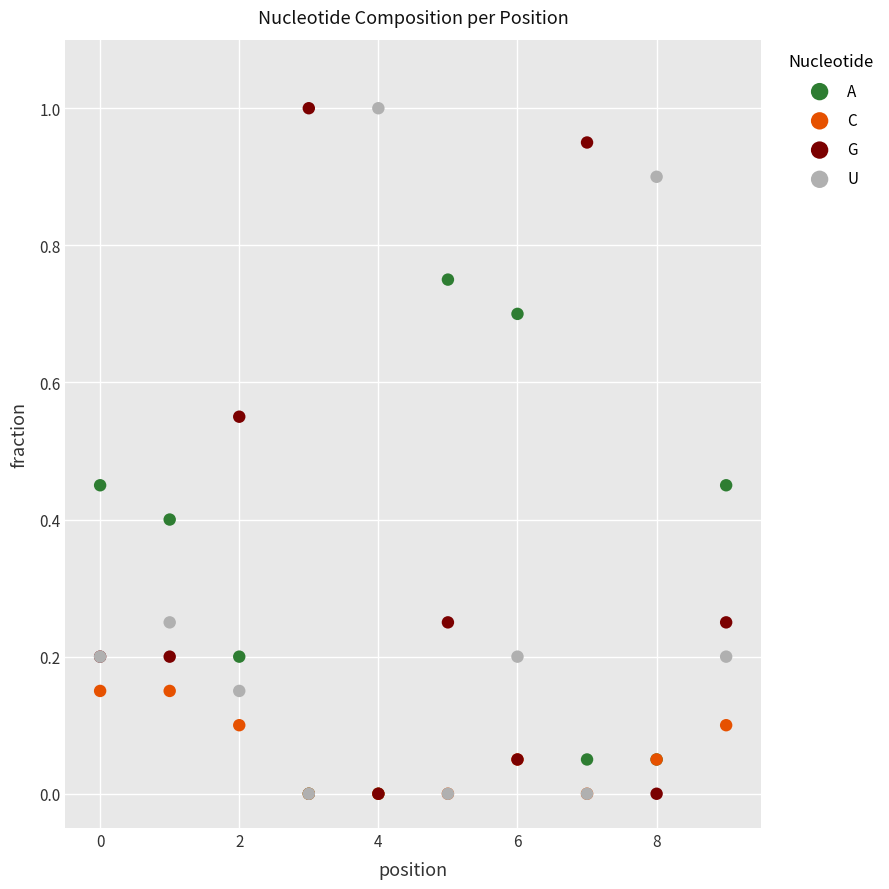

What are all the series names shown in the legend?

A, C, G, U